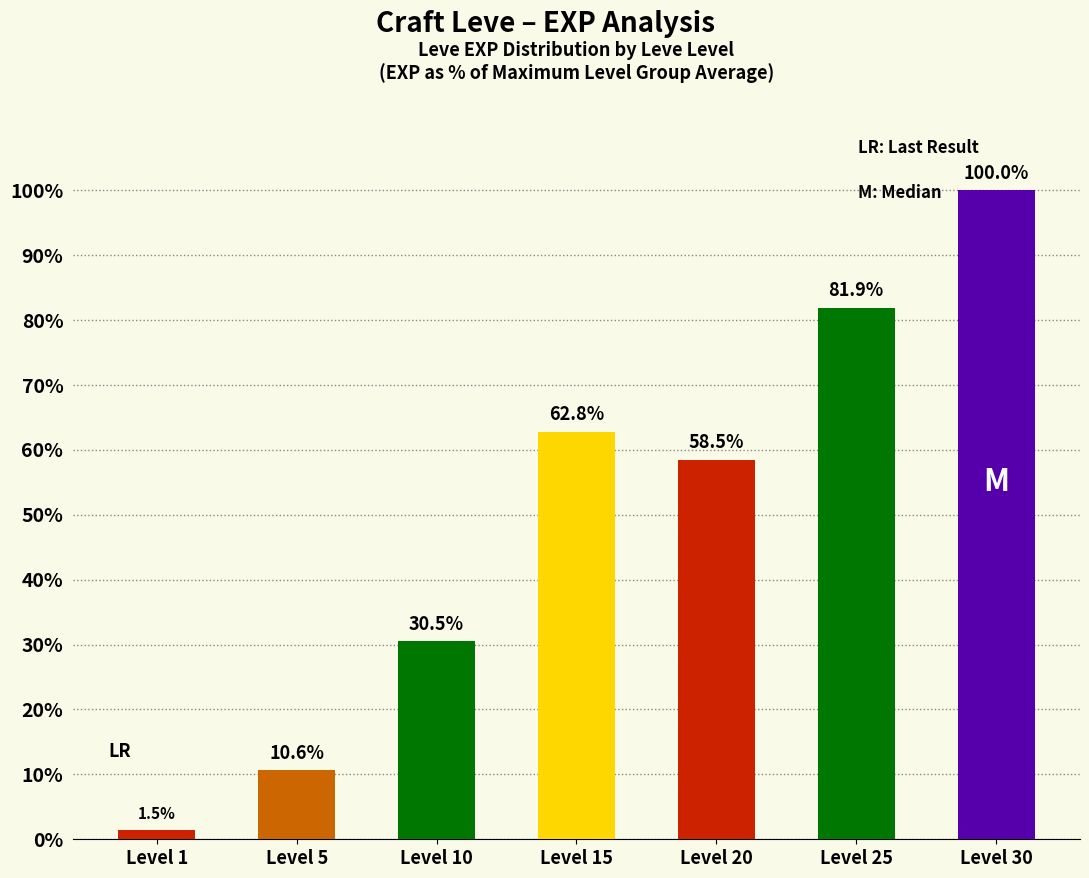

Reading left to right, extract all data points from this chart.

1.5	10.6	30.5	62.8	58.5	81.9	100.0